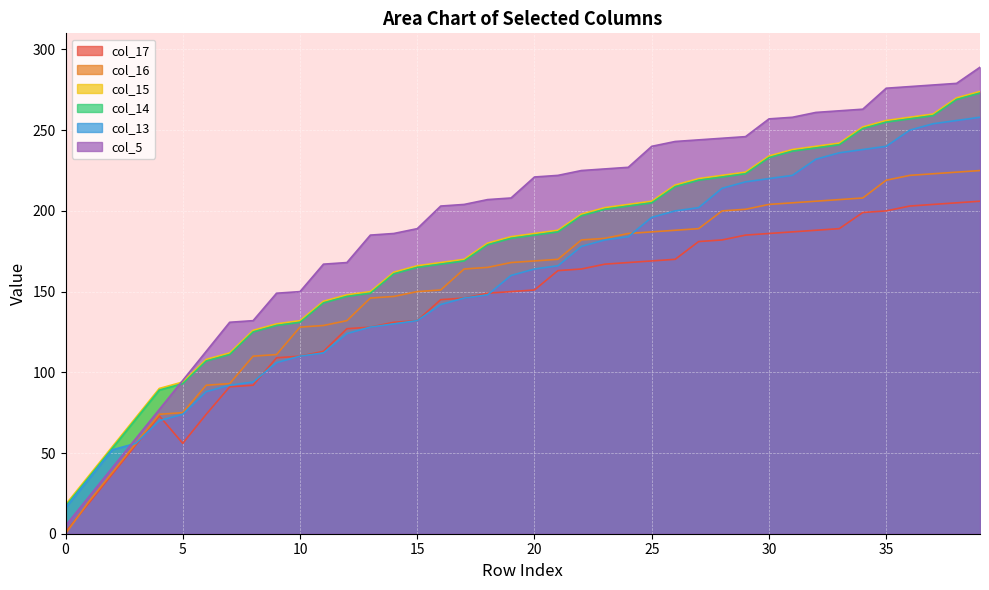

Is the value of col_15 at 29 greater than the value of col_17 at 7?

Yes